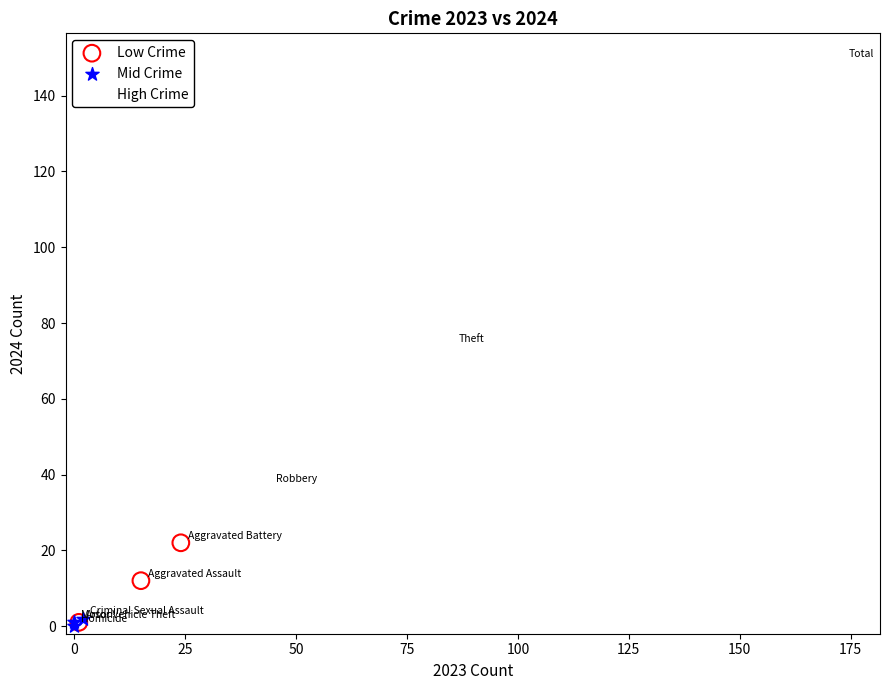

Which series reaches the maximum Y coordinate?

High Crime